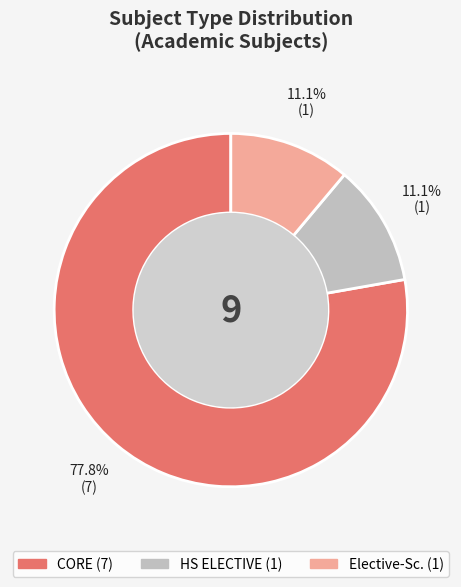

What percentage is the HS ELECTIVE slice, to the nearest percent?

11%